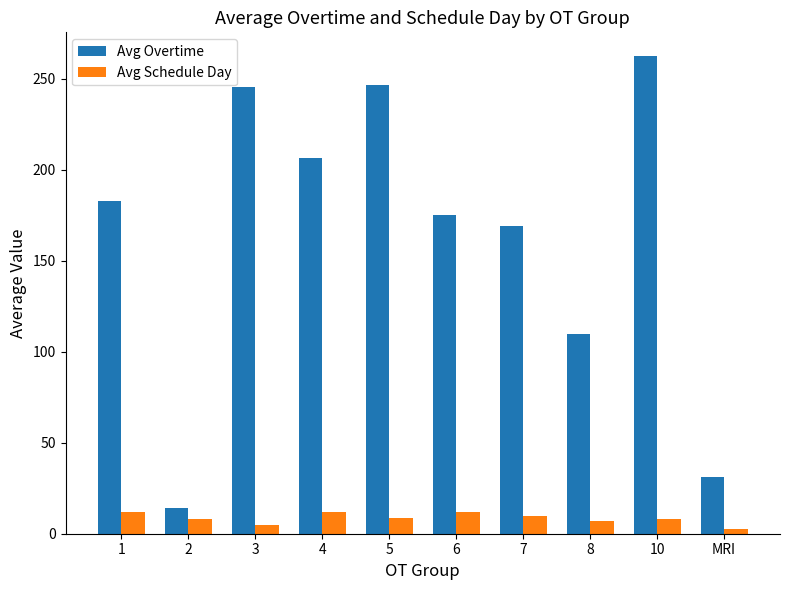

What is the spread (max minus min) of values at 6?

163.2